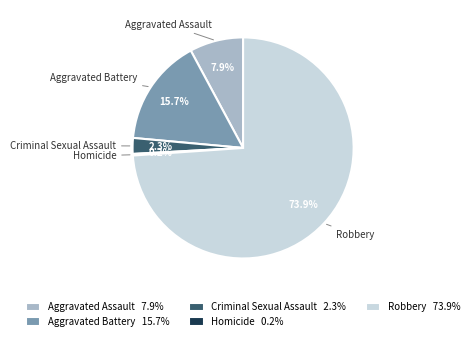

What percentage is the Robbery slice, to the nearest percent?

74%